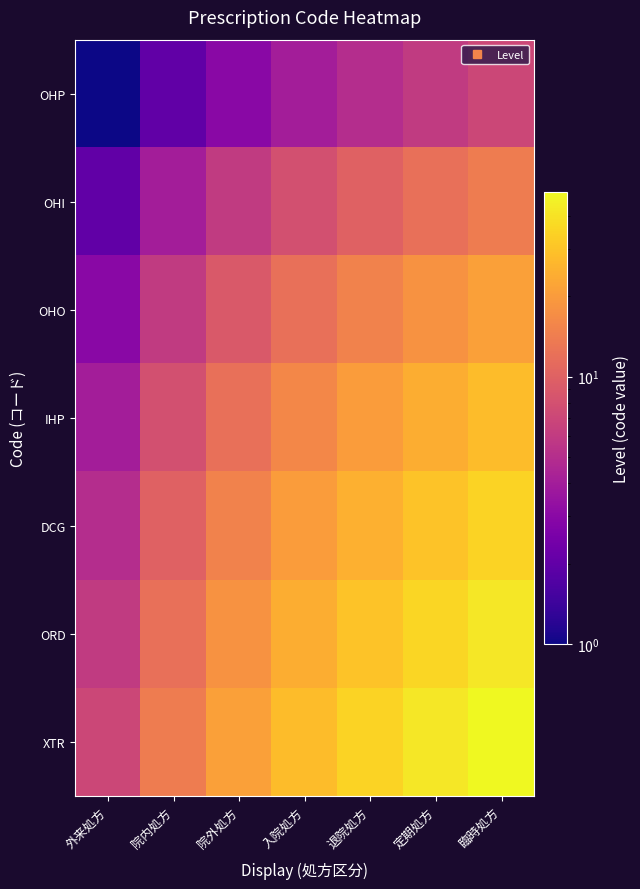

At how many categories does at least one series exceed 12?

6